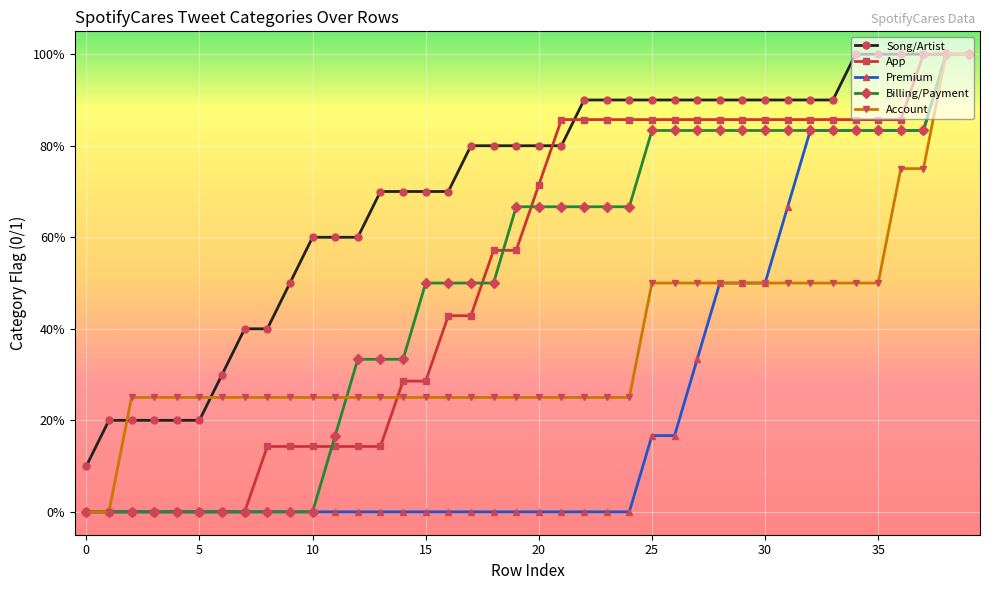

Is this an area chart (filled region under the line)?

No